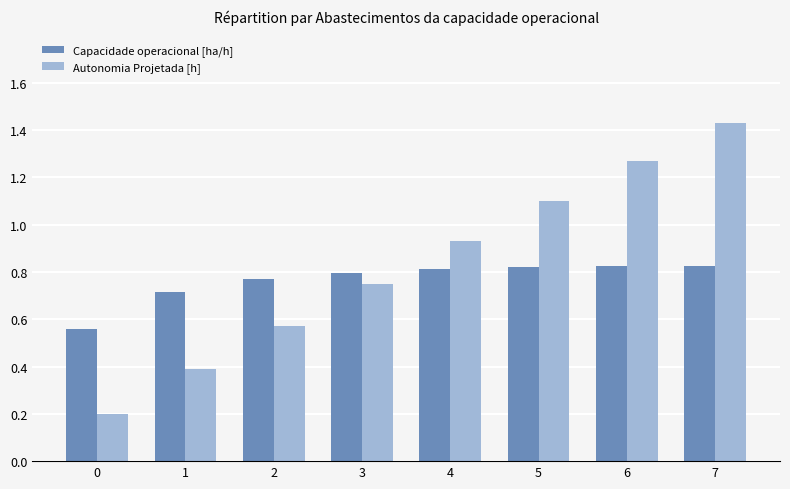

Is the value of Autonomia Projetada [h] at 5 greater than the value of Capacidade operacional [ha/h] at 4?

Yes